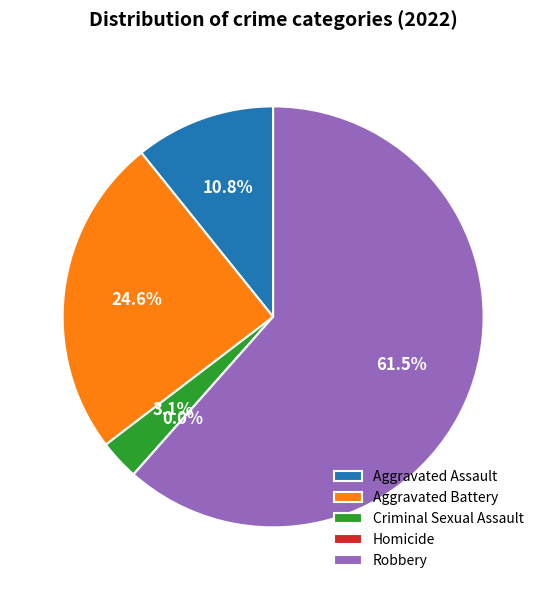

To the nearest percent, what is the average slice percentage?

20%